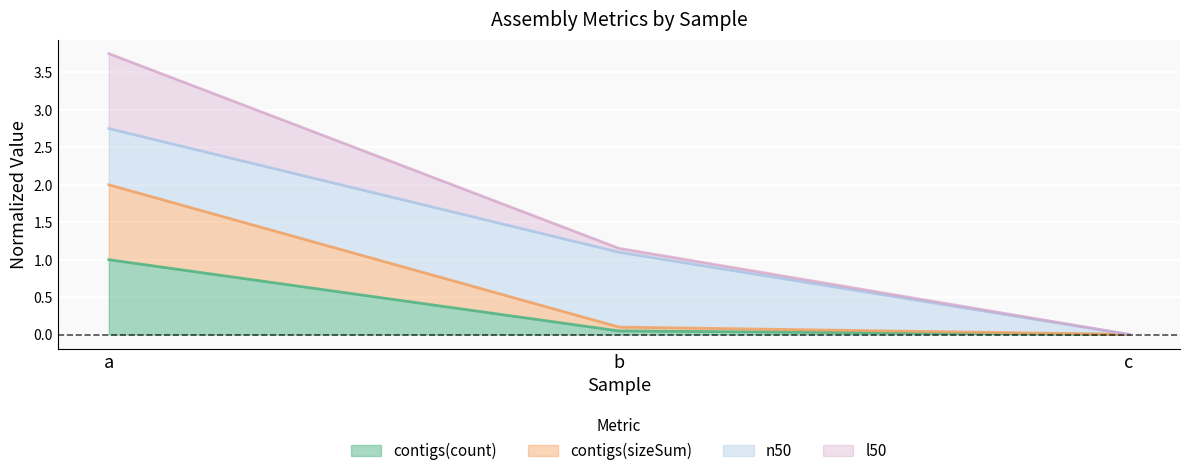

Is the value of contigs(sizeSum) at a greater than the value of contigs(count) at a?

Yes